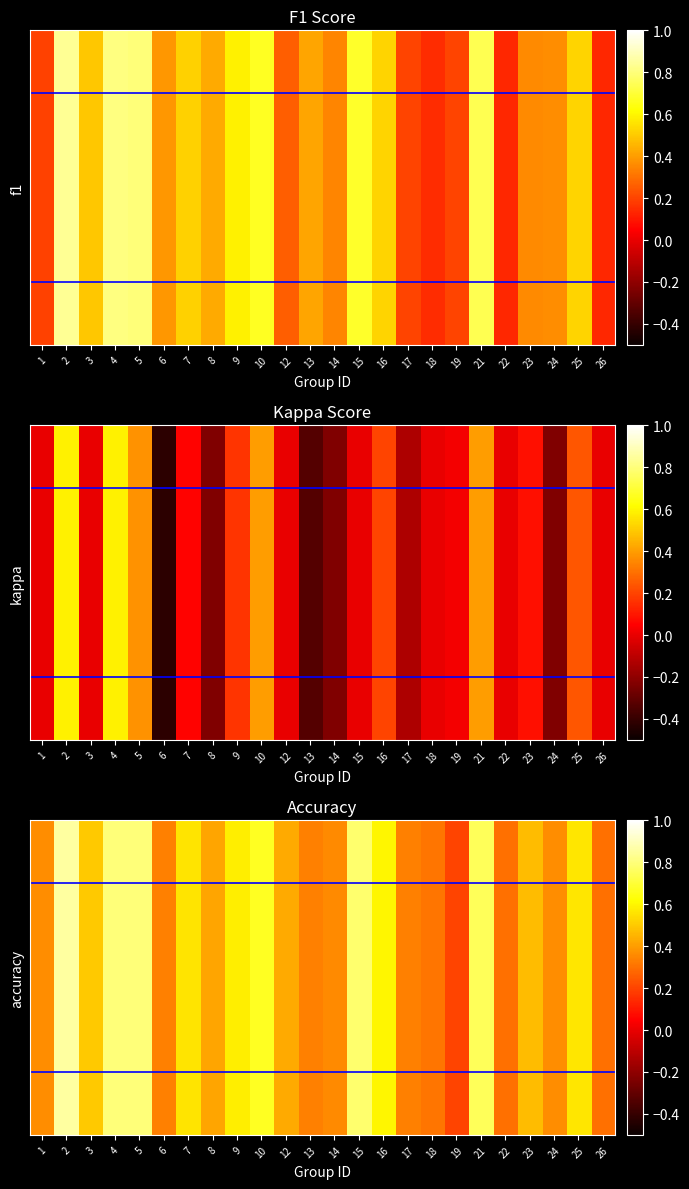

What is the greatest value displayed?

0.9